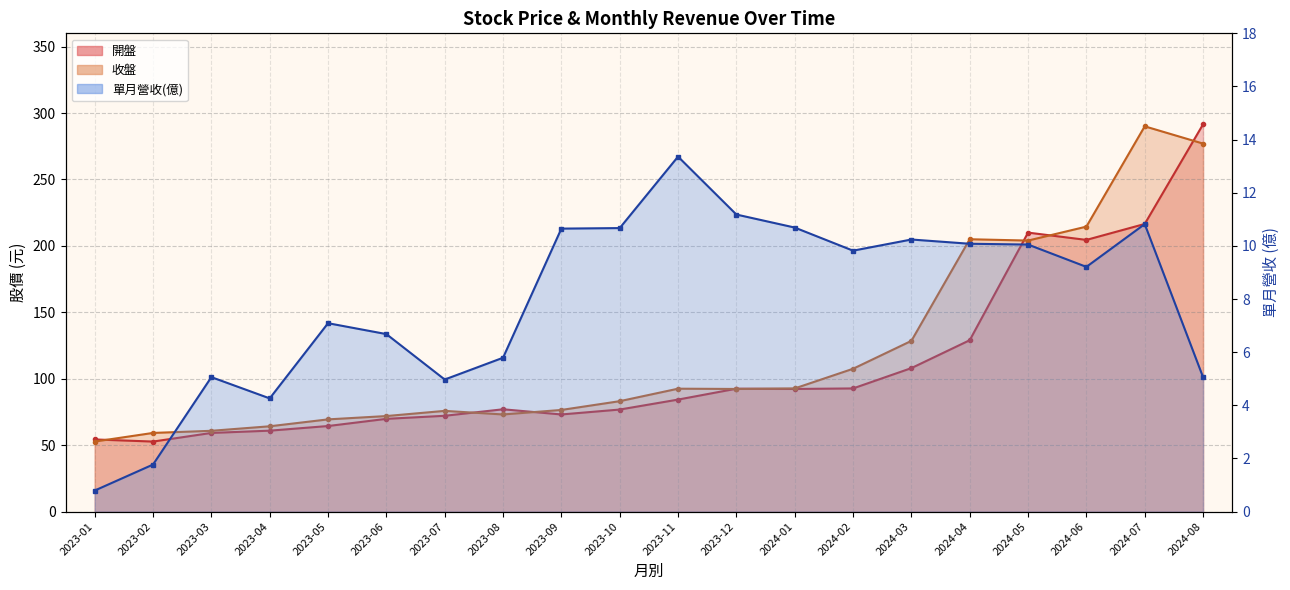

Reading right to left, list all the values displayed in this chart.

5.1	10.8	9.2	10.1	10.1	10.2	9.8	10.7	11.2	13.4	10.7	10.7	5.8	5.0	6.7	7.1	4.3	5.1	1.8	0.8